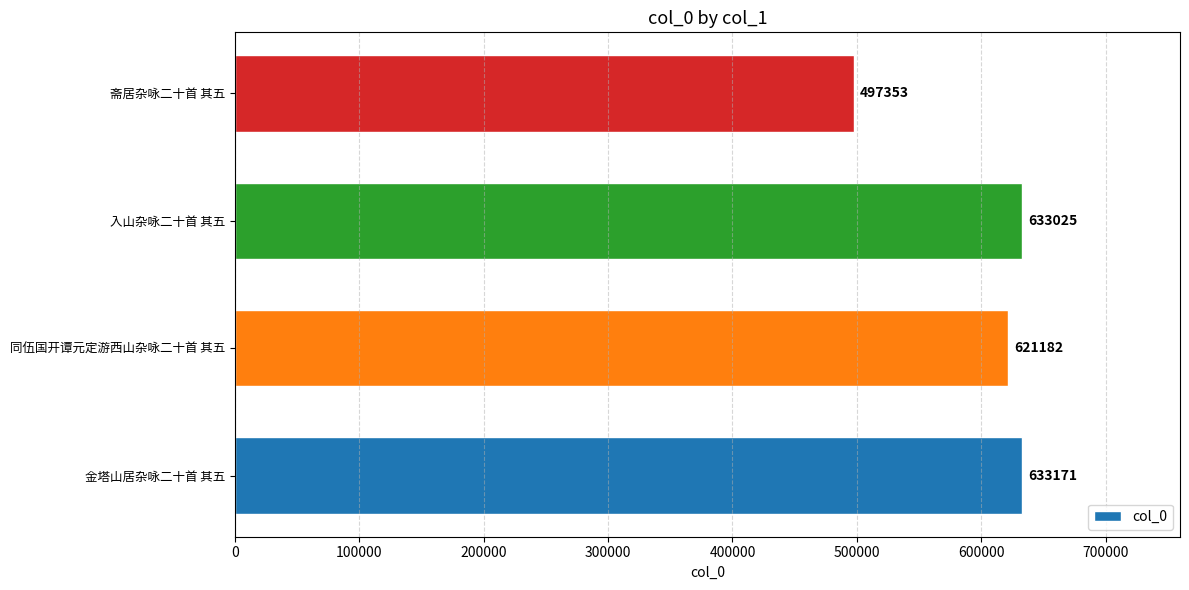

At which label is the value closest to 565262?

同伍国开谭元定游西山杂咏二十首 其五